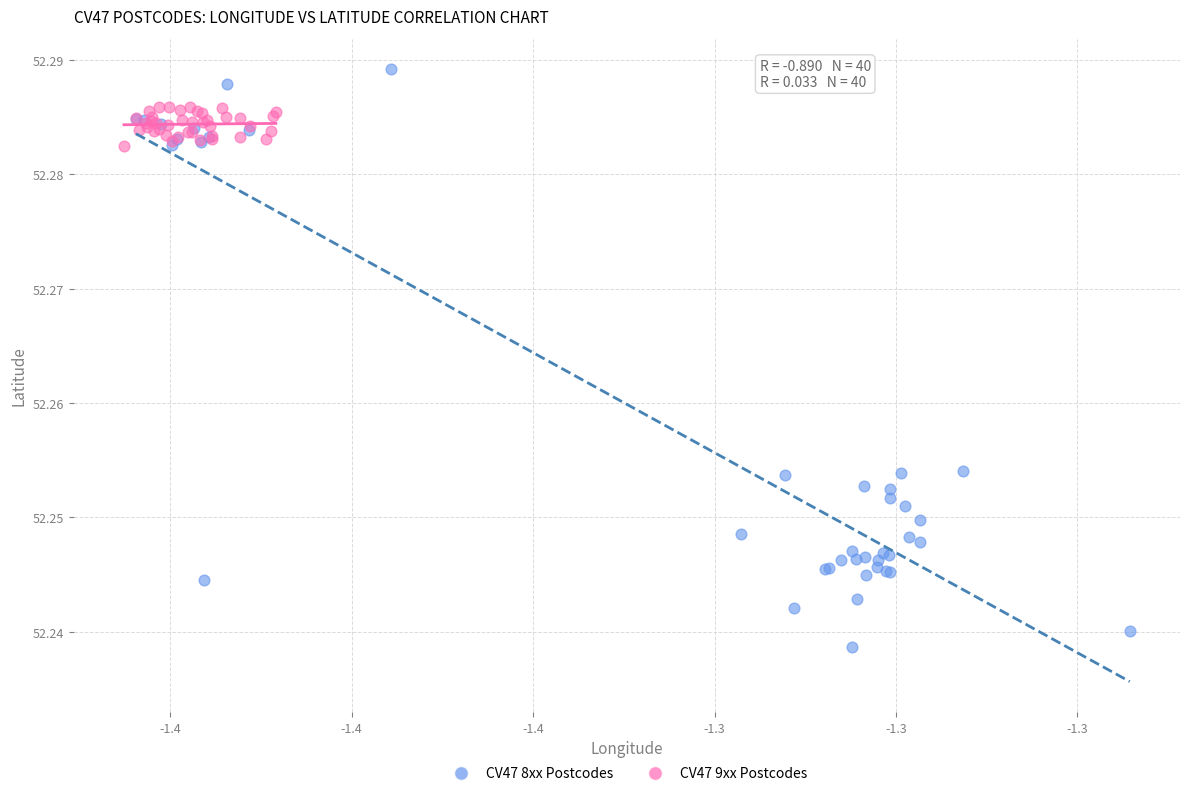

Which series contains the lowest Y value?

CV47 8xx Postcodes